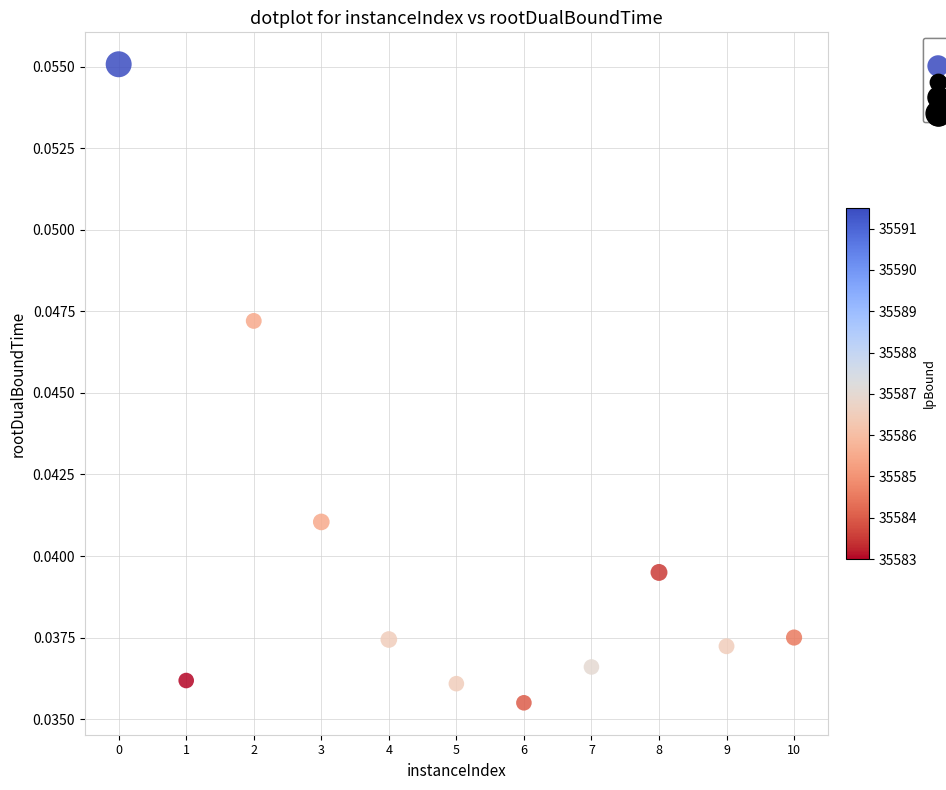

What is the range of X values (max minus min)?

10.0